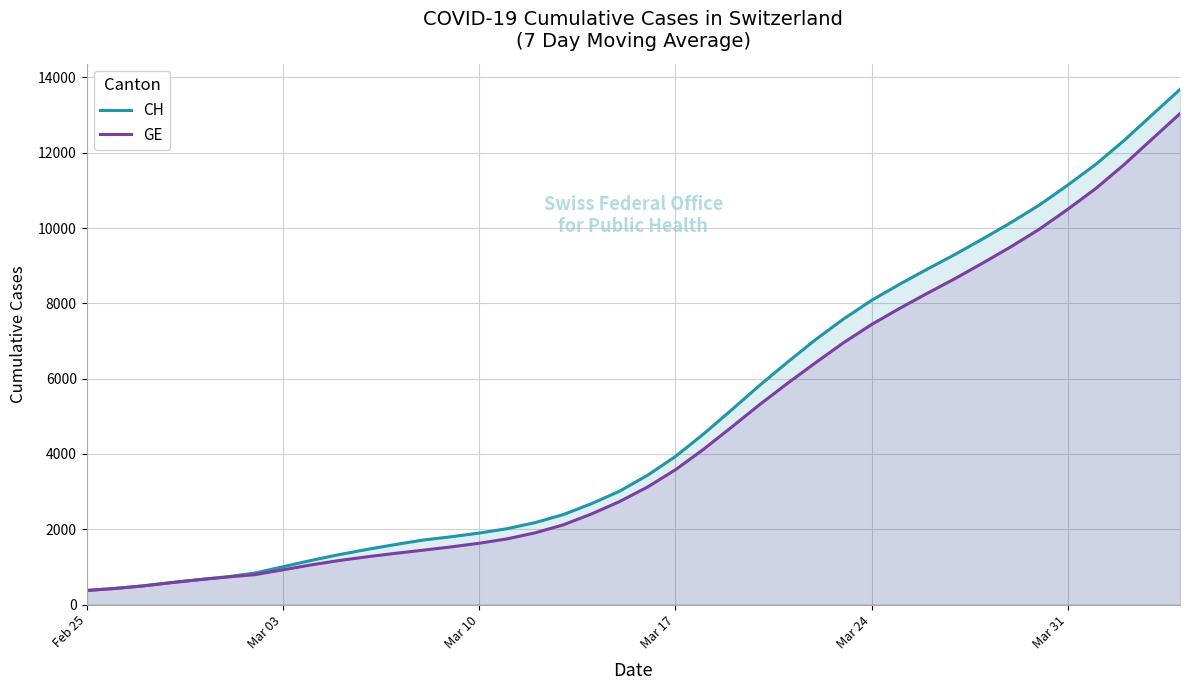

True or false: GE and CH cross at least once.

False